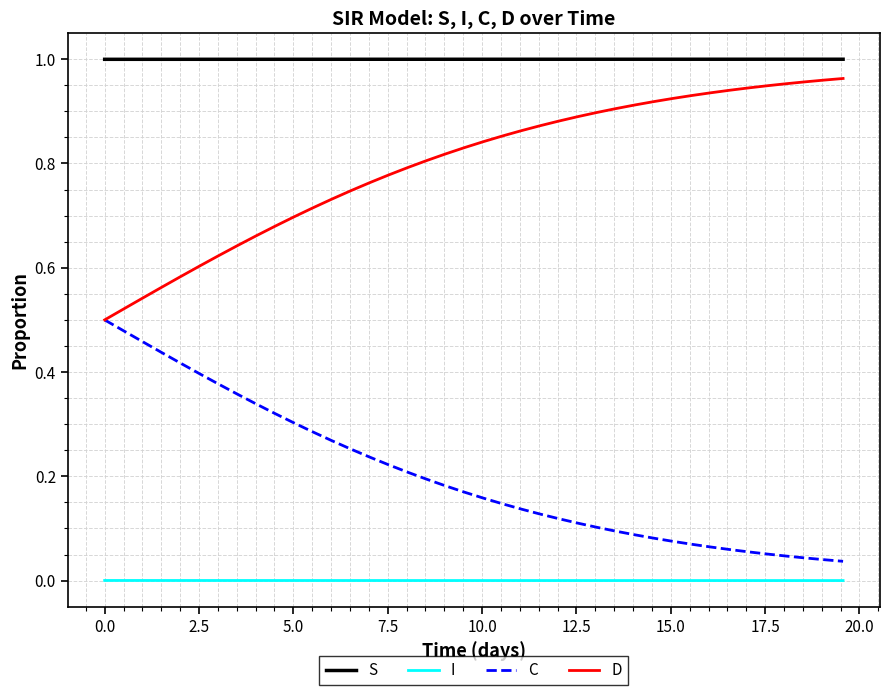

List the series in order of their peak value, lowest first.

I, C, D, S